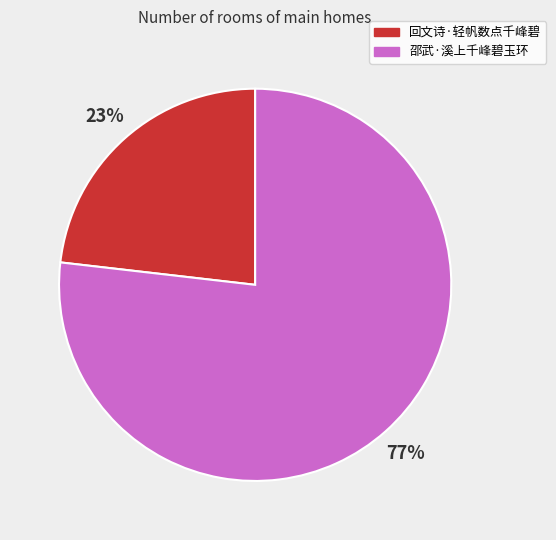

Which category has the smallest portion of the pie?

回文诗·轻帆数点千峰碧